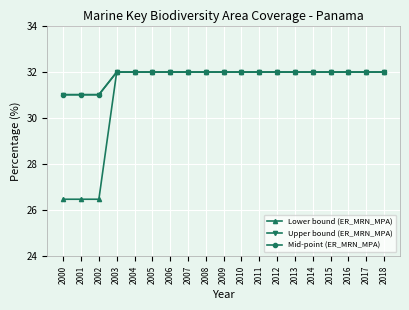

How many lines are shown in the chart?

3